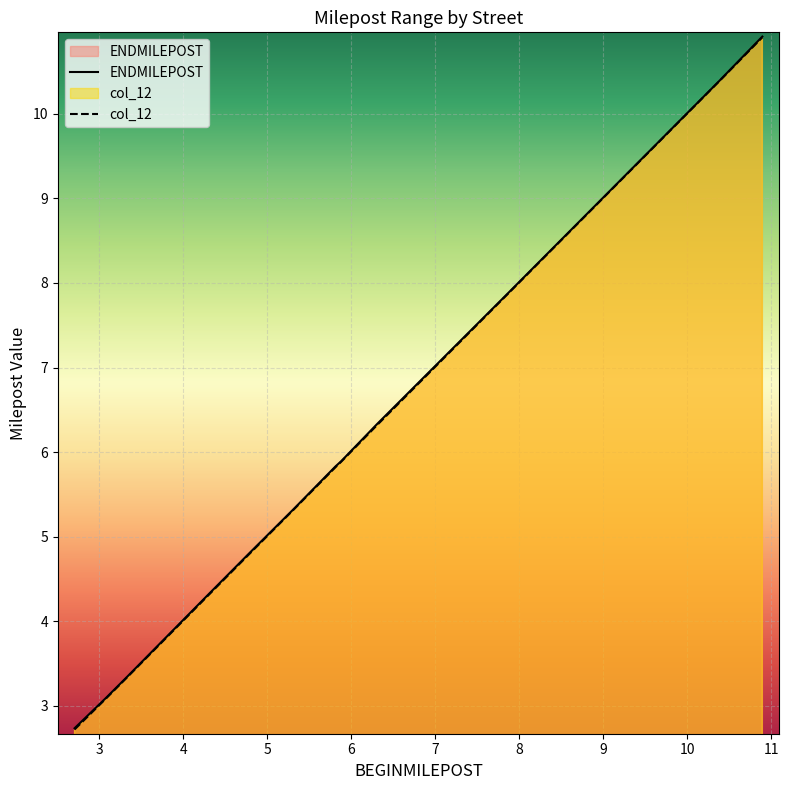

Which series has the widest spread of values?

col_12